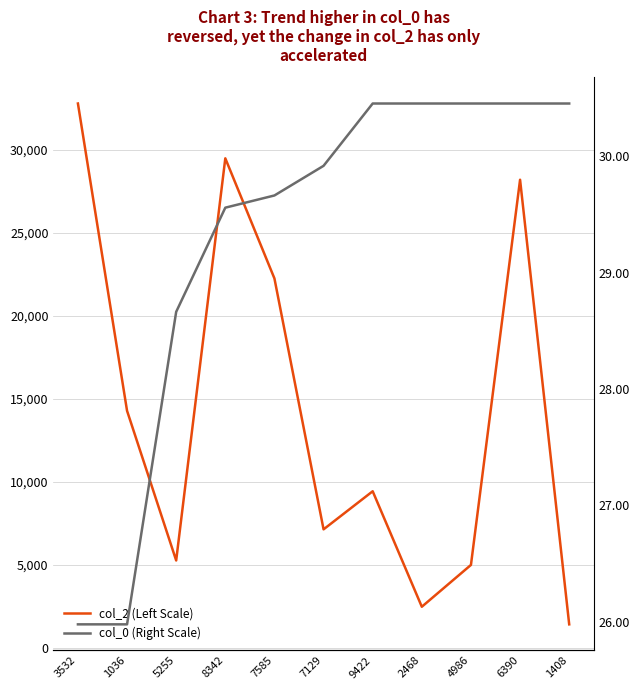

What is the approximate value of col_0 (Right Scale) at 7585?

29.7